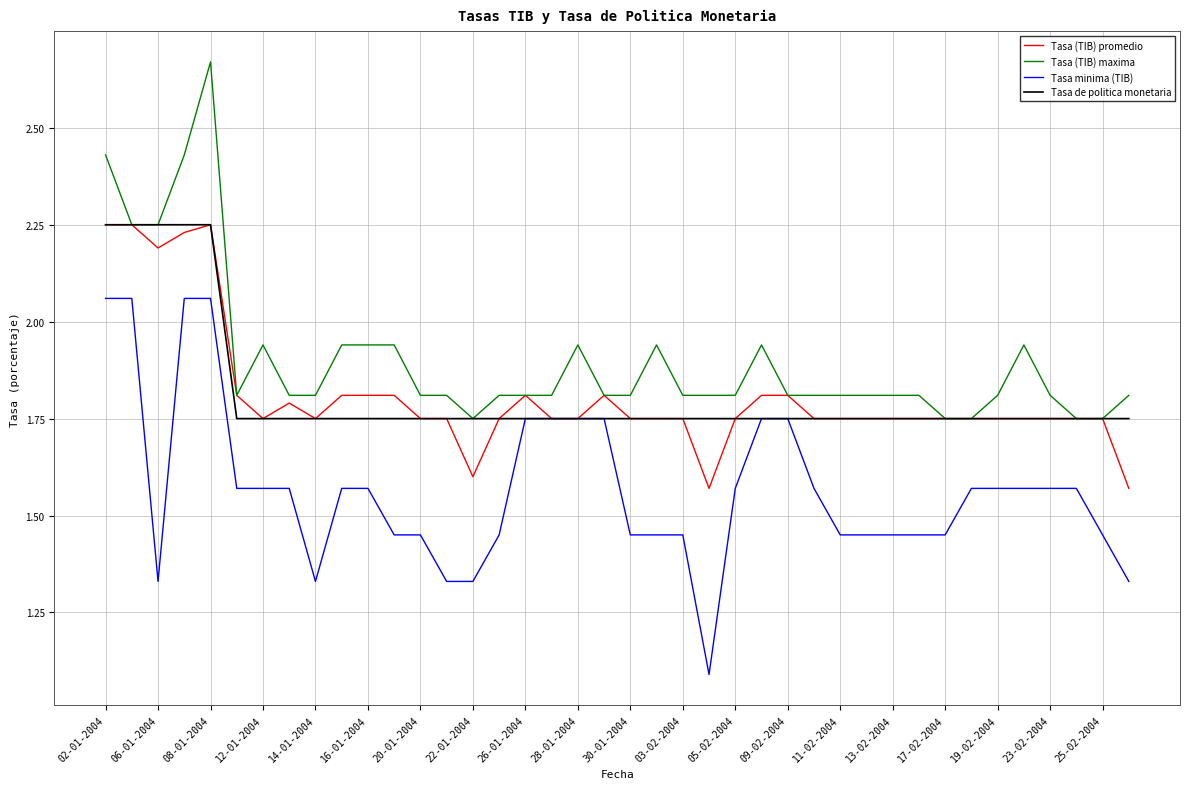

Which series has the largest total across all categories?

Tasa (TIB) maxima